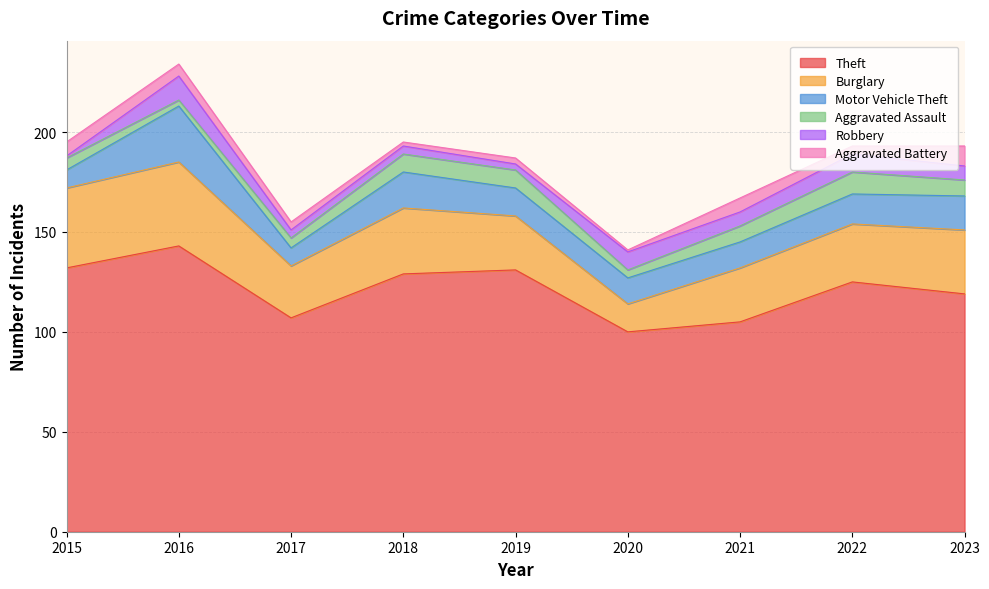

What is the sum of all Motor Vehicle Theft values?

136